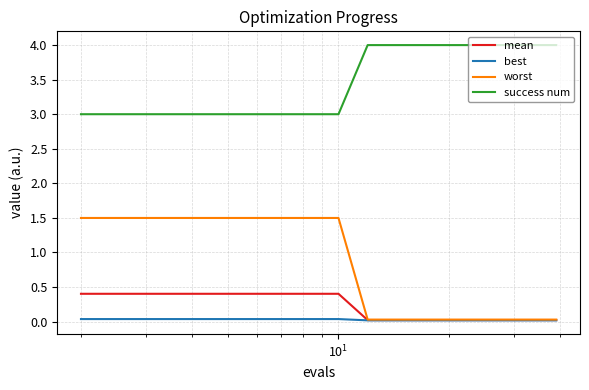

What is the highest value of the mean series?

0.4